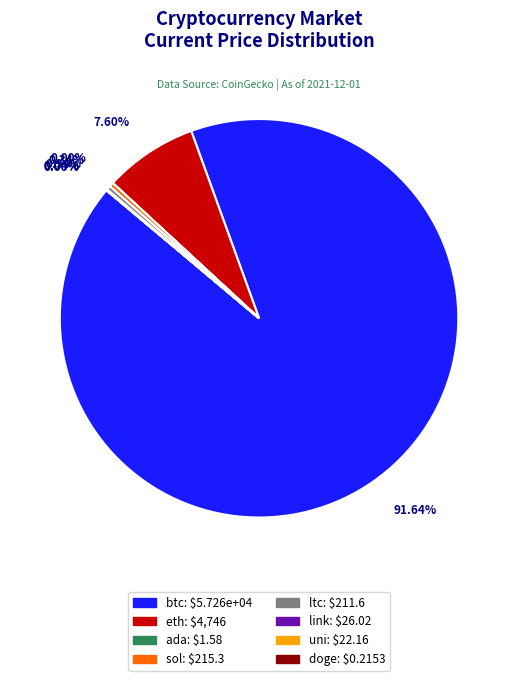

Is it true that sol is 0% of the pie?

True